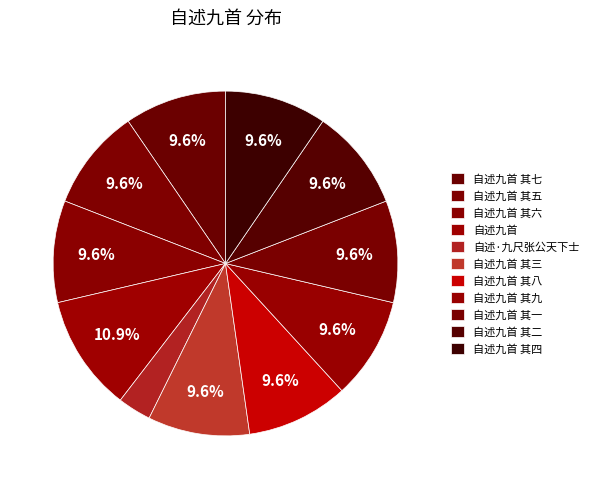

Count the number of slices in the pie.

11